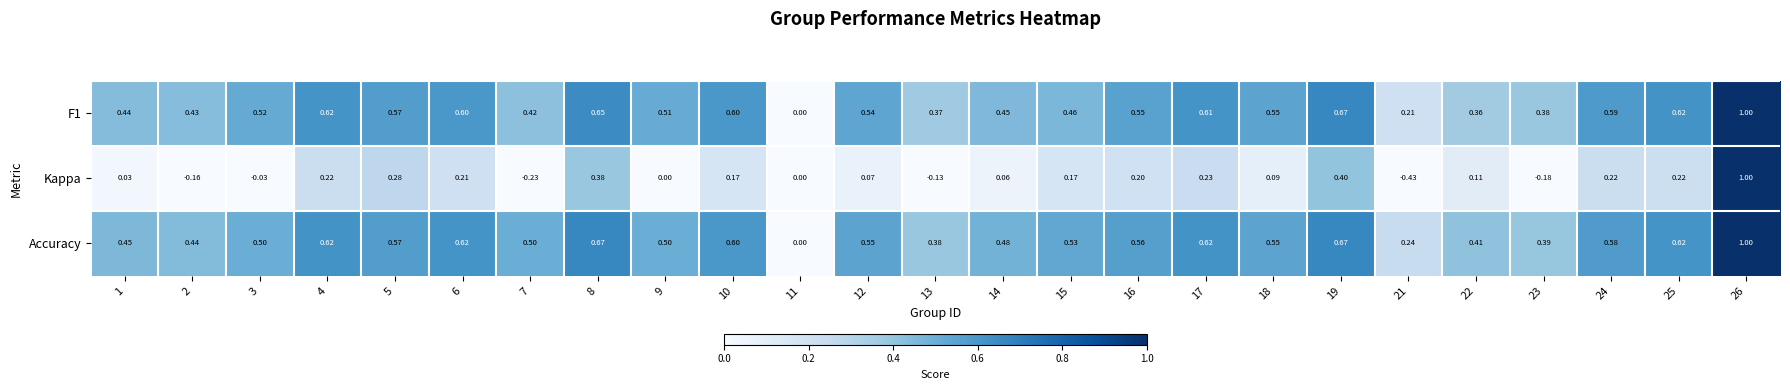

Which series has the largest total across all categories?

Accuracy